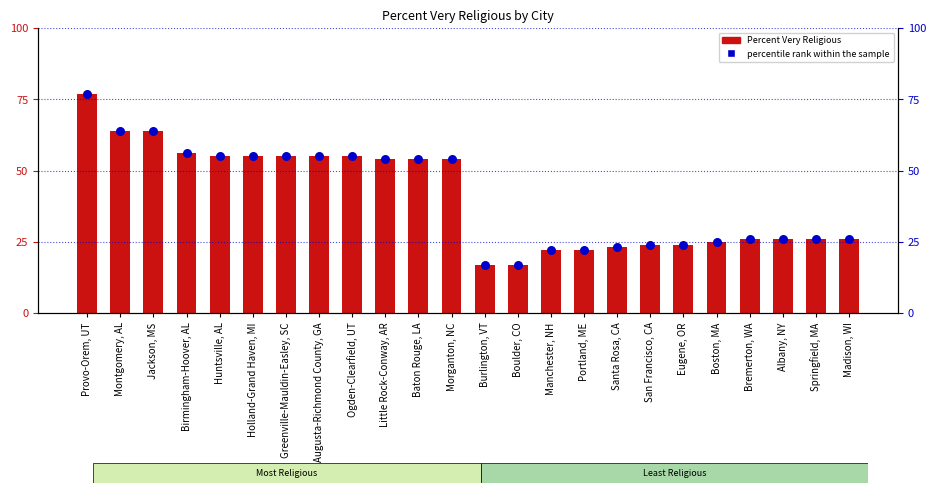

Is the value of Percent Very Religious at Santa Rosa, CA greater than the value of percentile rank within the sample at Santa Rosa, CA?

No